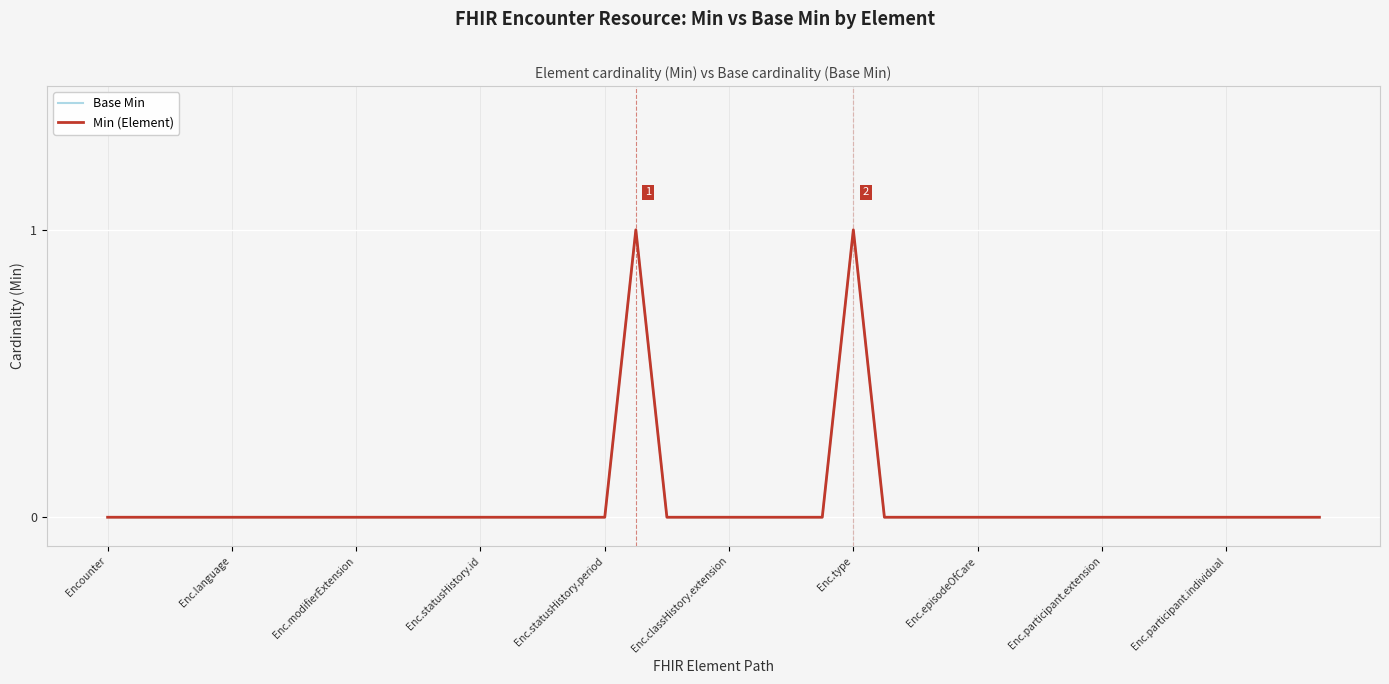

Does the chart display data point markers on the line(s)?

No